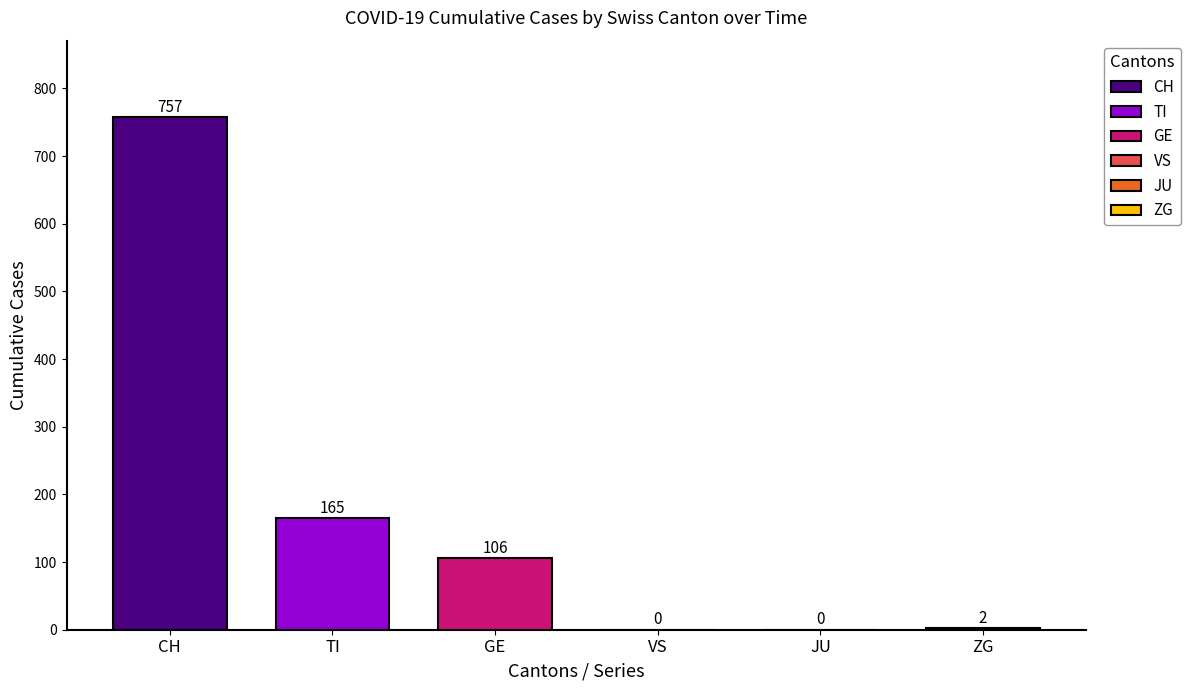

Is it true that GE equals 23 at 2020-03-28?

False